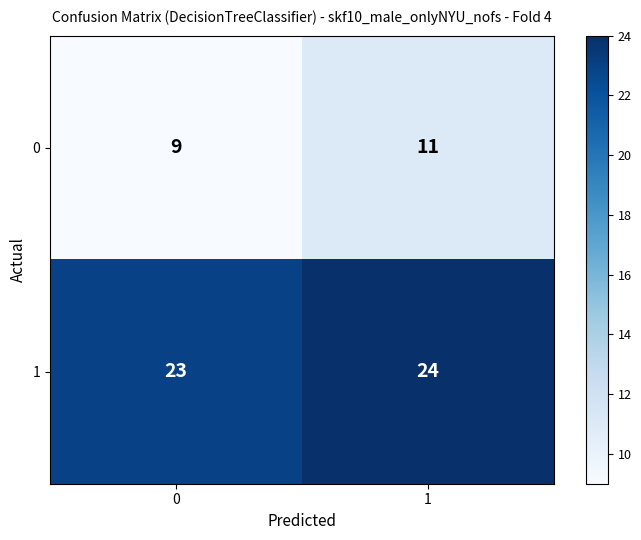

What is the spread (max minus min) of values at 1?

13